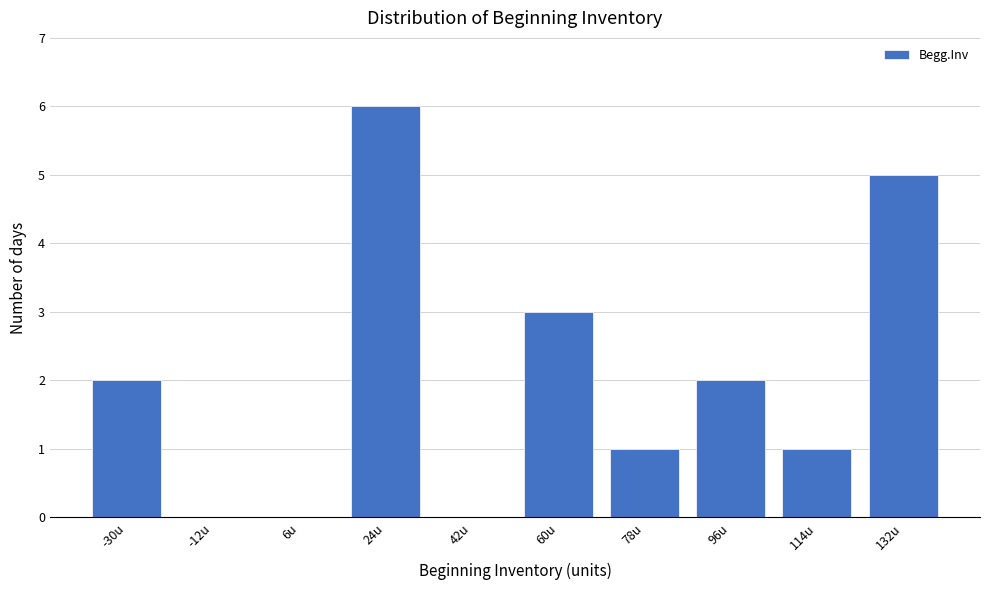

Reading left to right, list all the values displayed in this chart.

-30u=2	-12u=0	6u=0	24u=6	42u=0	60u=3	78u=1	96u=2	114u=1	132u=5